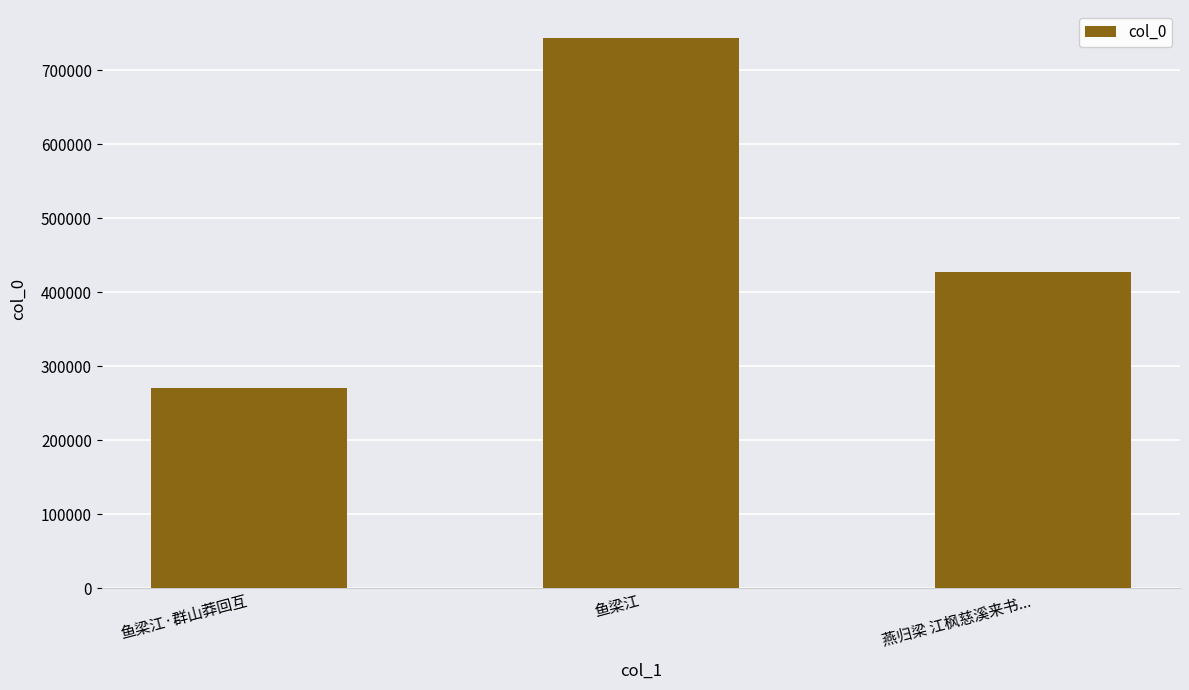

List the labels in order of value, largest first.

鱼梁江, 燕归梁 江枫慈溪来书..., 鱼梁江·群山莽回互